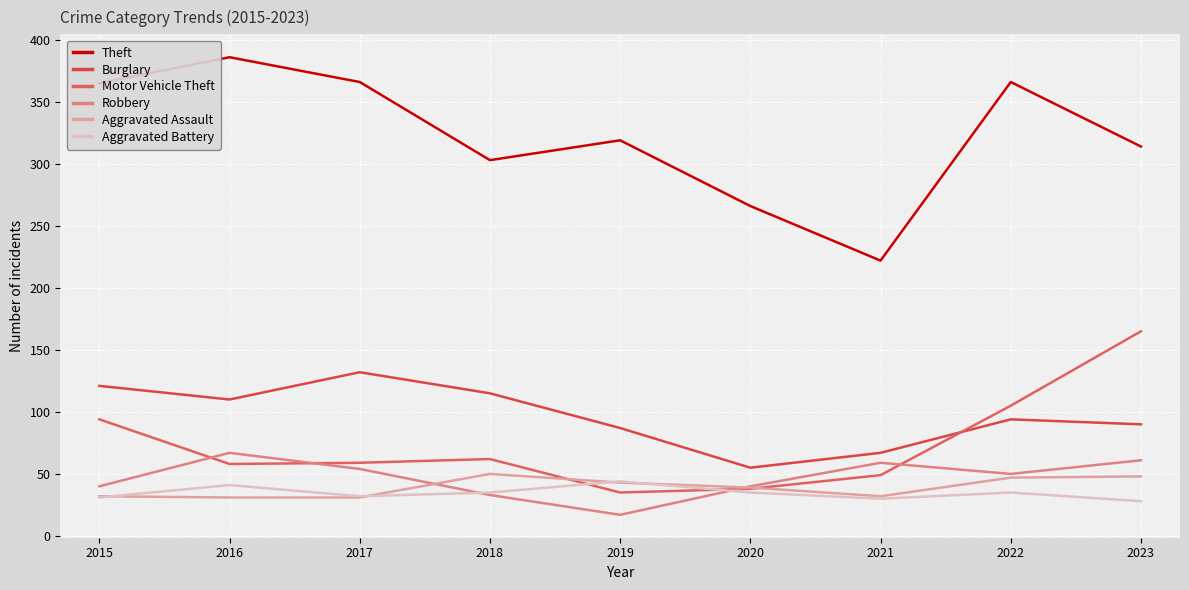

At which category is the sum across all series the highest?

2023